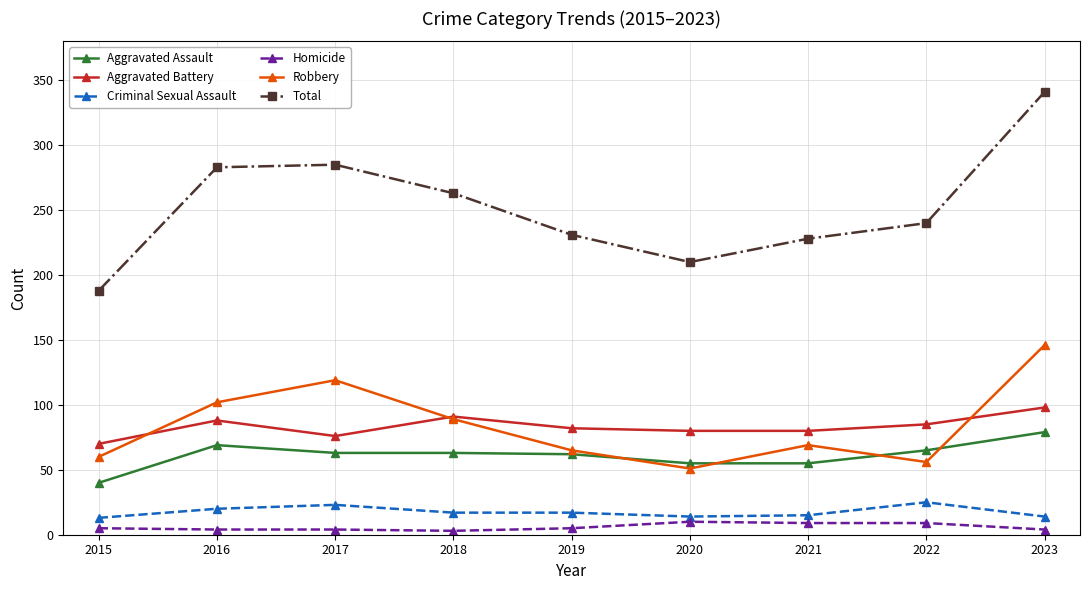

At which category does Total reach its first local valley?

2020